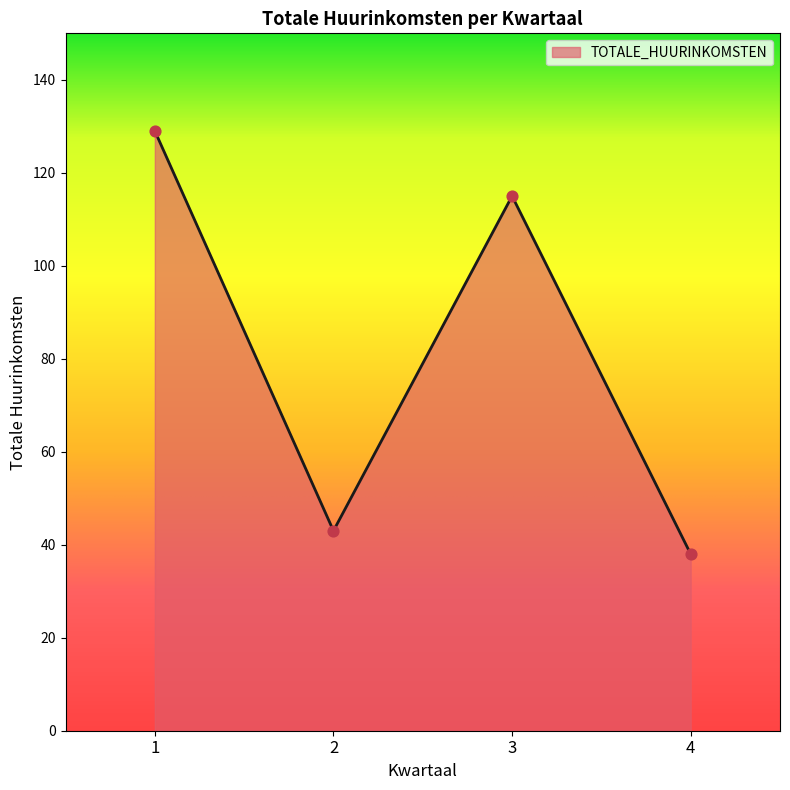

Approximately how many times larger is the value at 4 compared to 1?

0.3